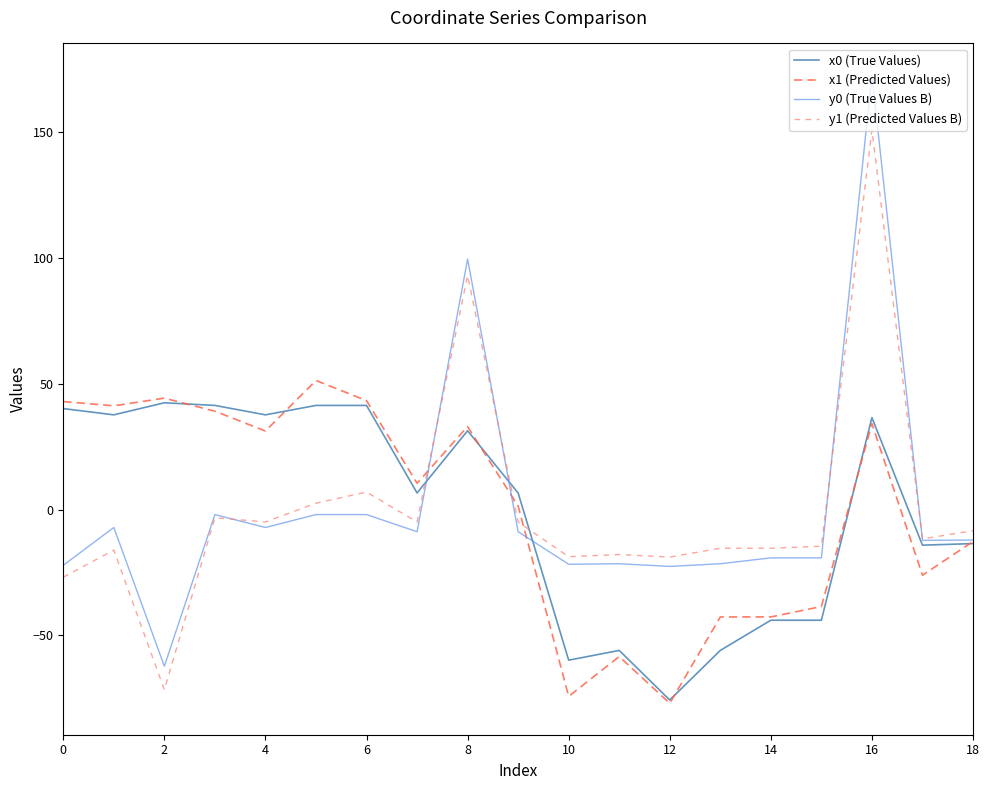

What is the lowest value of the y0 (True Values B) series?

-62.3